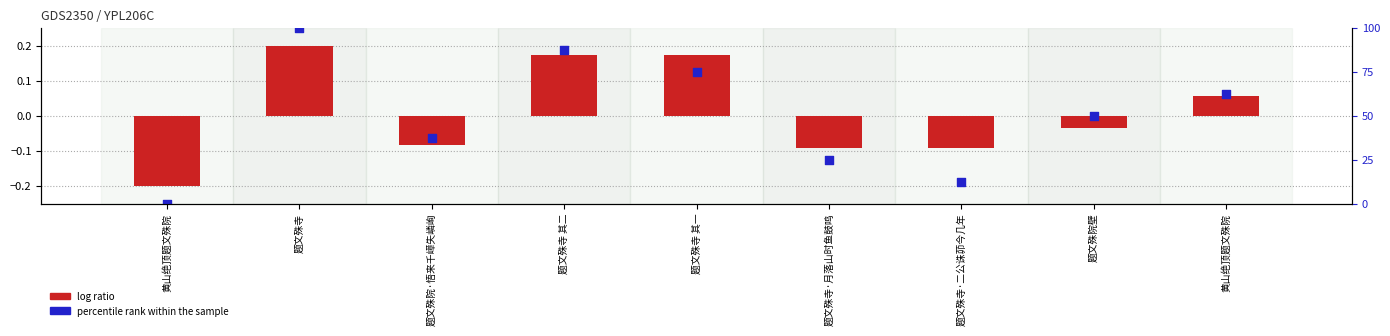

Approximately how many times larger is the value at 题文殊寺·二公诛茆今几年 compared to 题文殊寺·月落山时鱼鼓鸣?

0.5